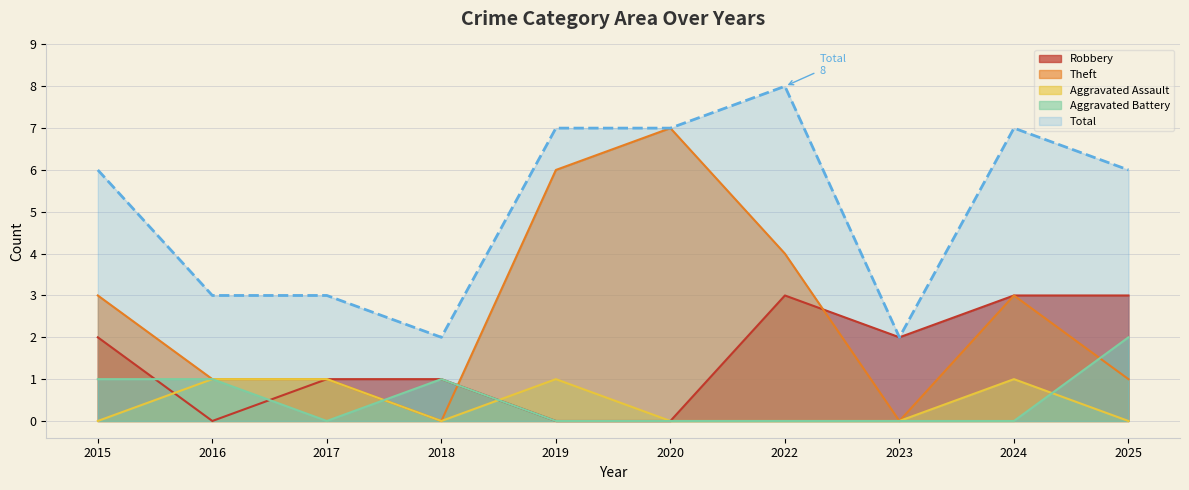

The Aggravated Assault series shows 1 at 2025. True or false?

False